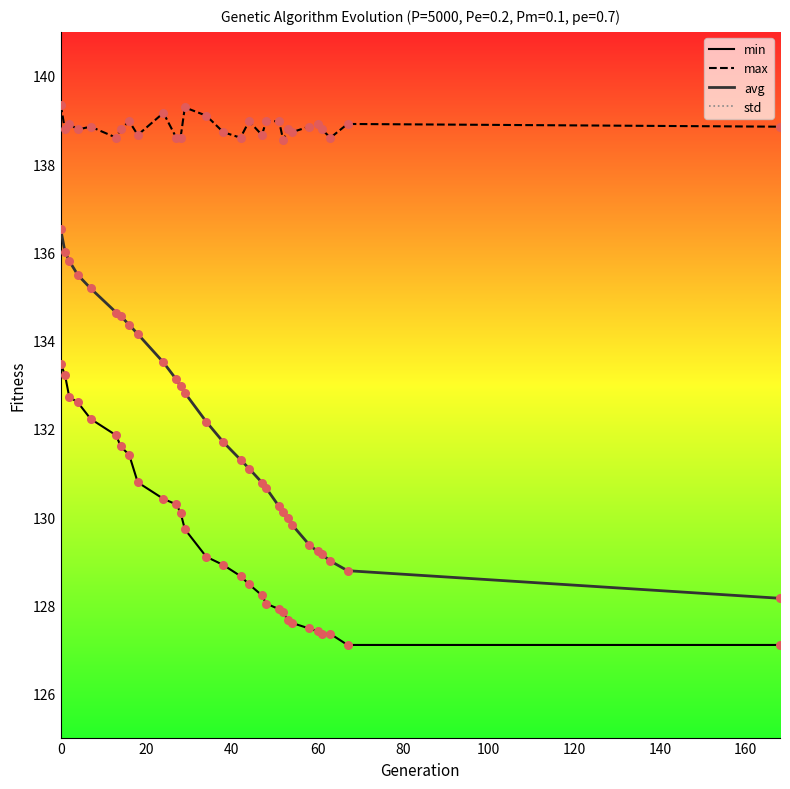

Which series has the largest total across all categories?

max